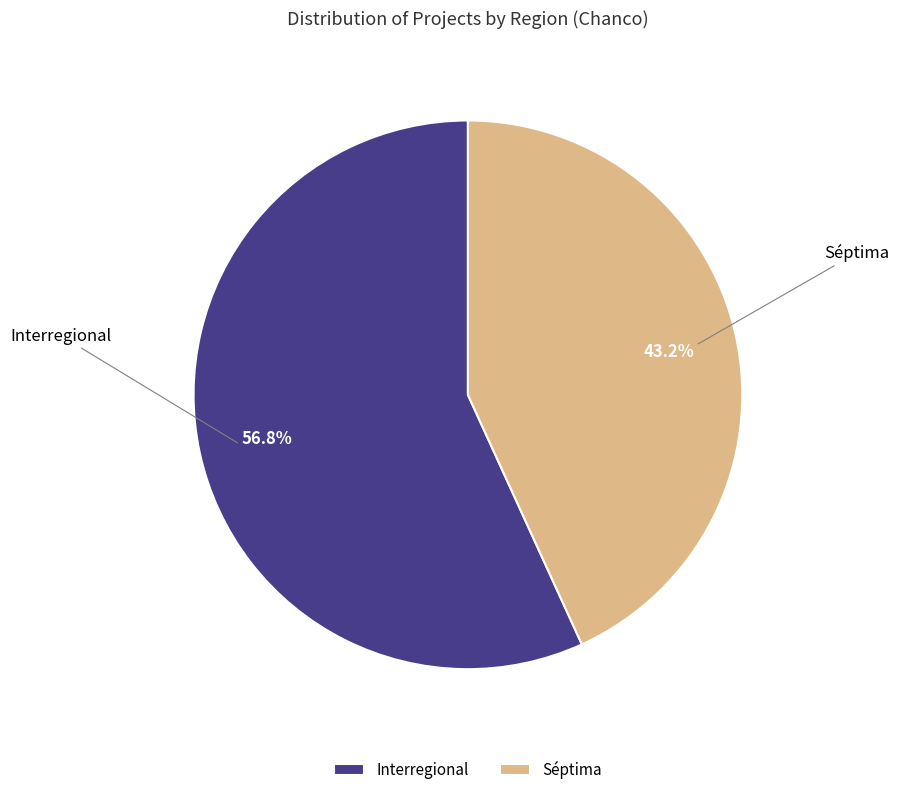

Which category has the biggest portion of the pie?

Interregional